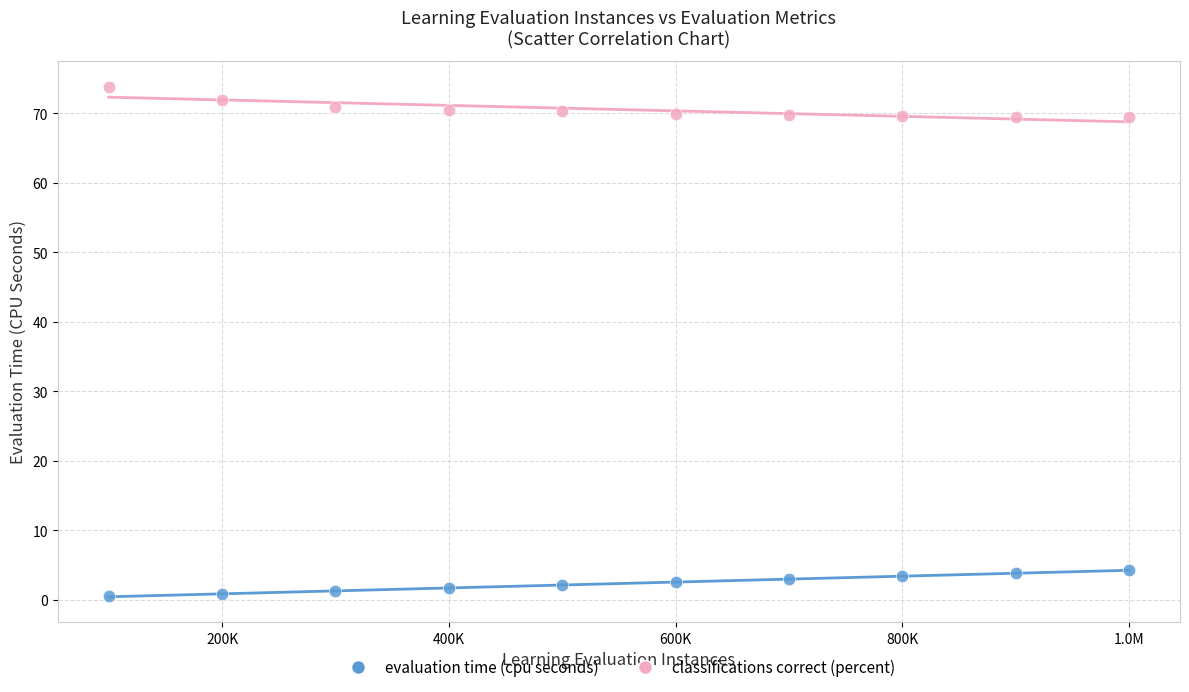

Which series contains the lowest Y value?

evaluation time (cpu seconds)